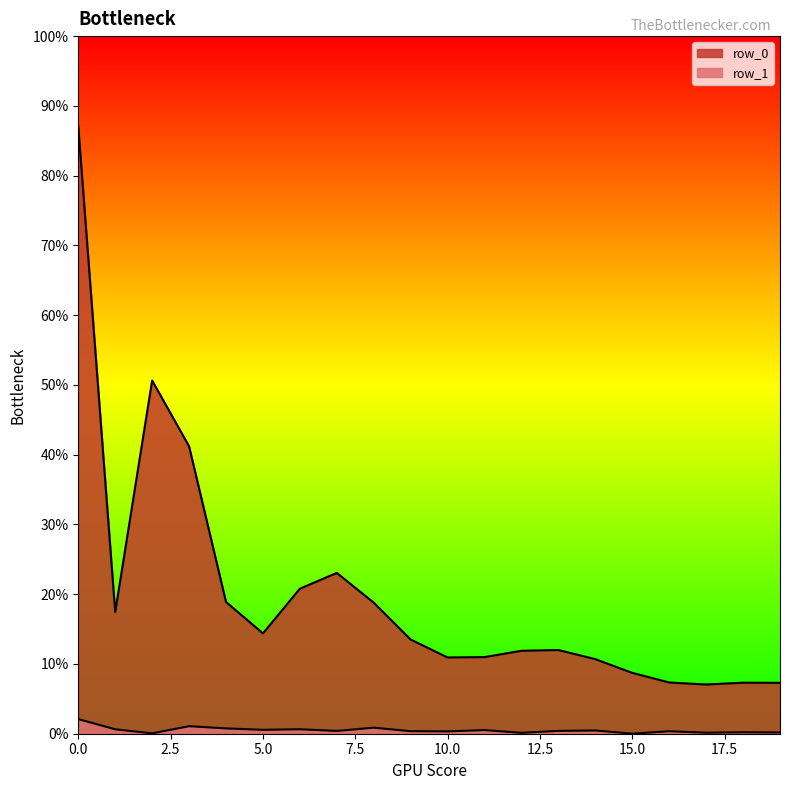

Where is the first local minimum for row_0?

1